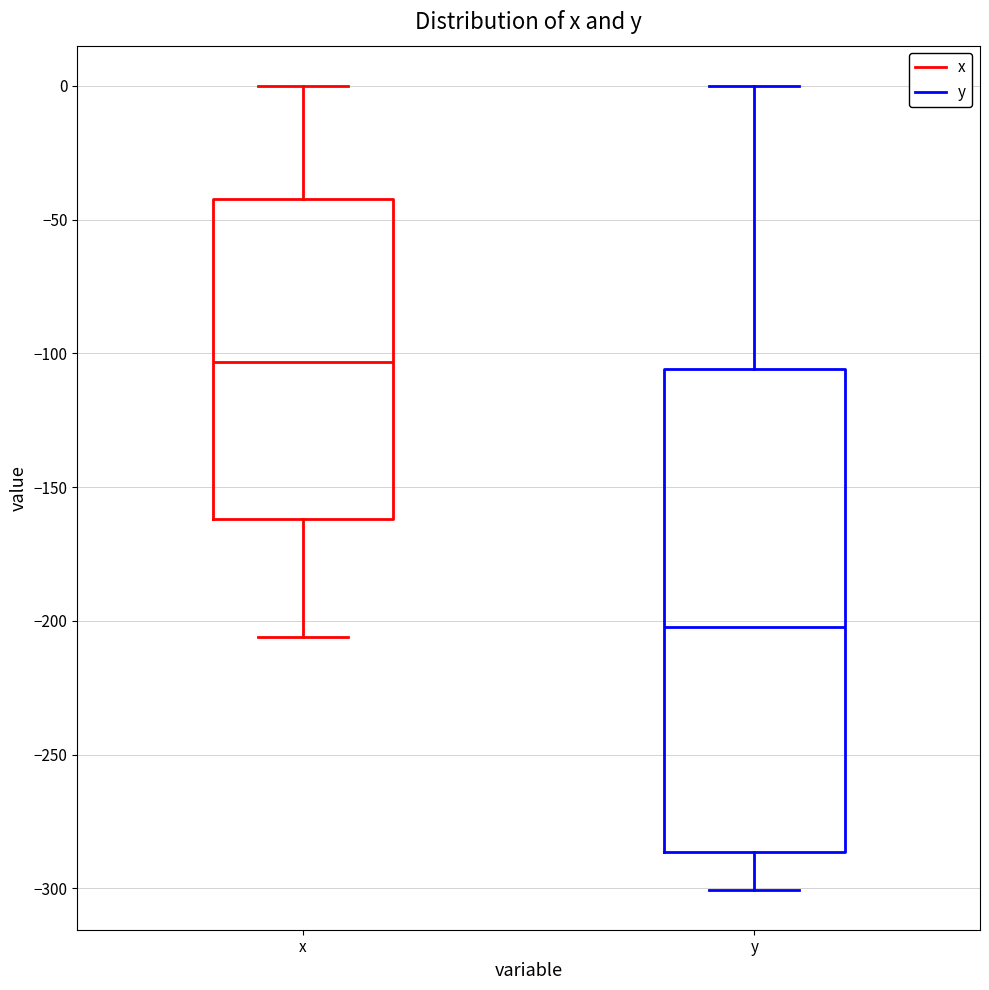

Reading left to right, read every box against the y-axis: the position of its median line, the range the box covers, and the ends of its whiskers. The values are not printed on the chart, so give them approximately, as read against the axis.

x: median -105, box -160 to -40, whiskers -205 to 0
y: median -200, box -285 to -105, whiskers -300 to 0